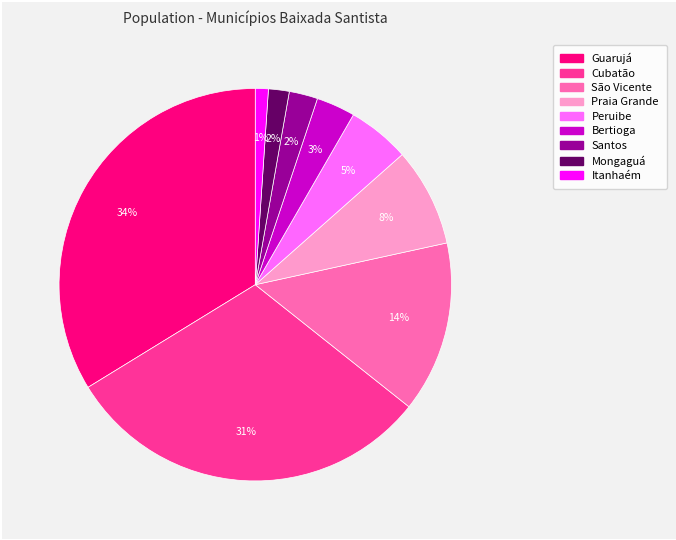

What percentage is the Santos slice, to the nearest percent?

2%